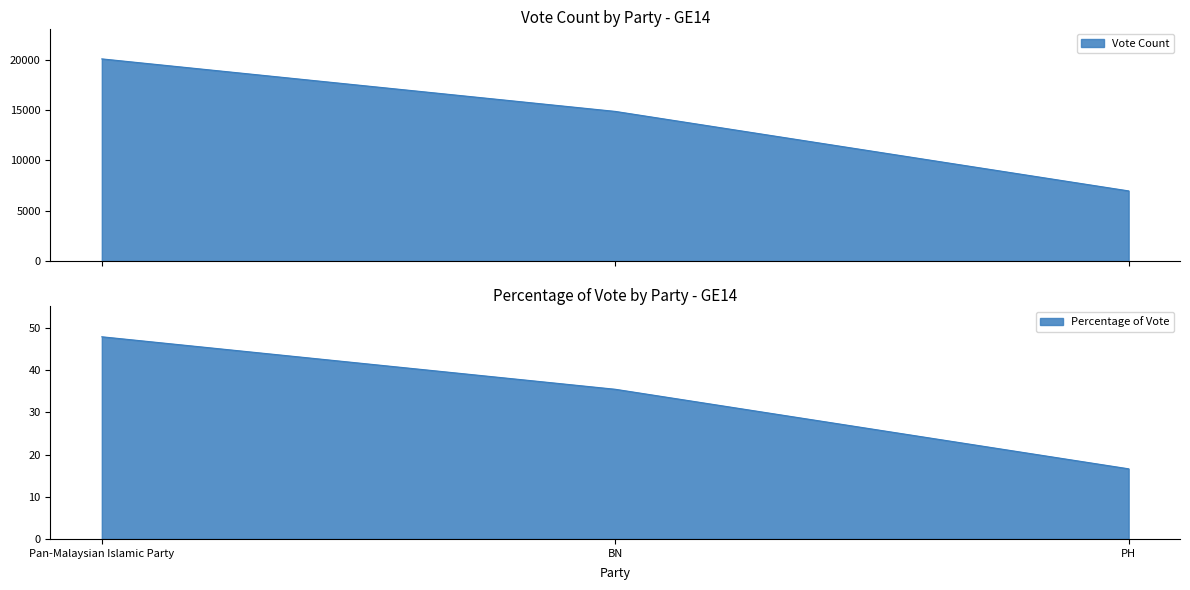

What is the approximate value of Percentage of Vote at PH?

16.6